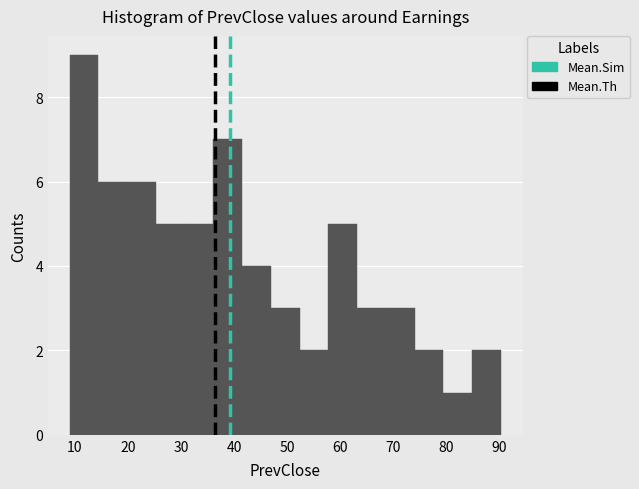

Reading left to right, list every bar in this chart as the range it spans on the x-axis followed by its height. Neither the bar edges nor the heights are printed on the chart, so give them approximately, as read against the axes.

9 to 14: 9
14 to 20: 6
20 to 25: 6
25 to 31: 5
31 to 36: 5
36 to 42: 7
42 to 47: 4
47 to 52: 3
52 to 58: 2
58 to 63: 5
63 to 69: 3
69 to 74: 3
74 to 80: 2
80 to 85: 1
85 to 90: 2